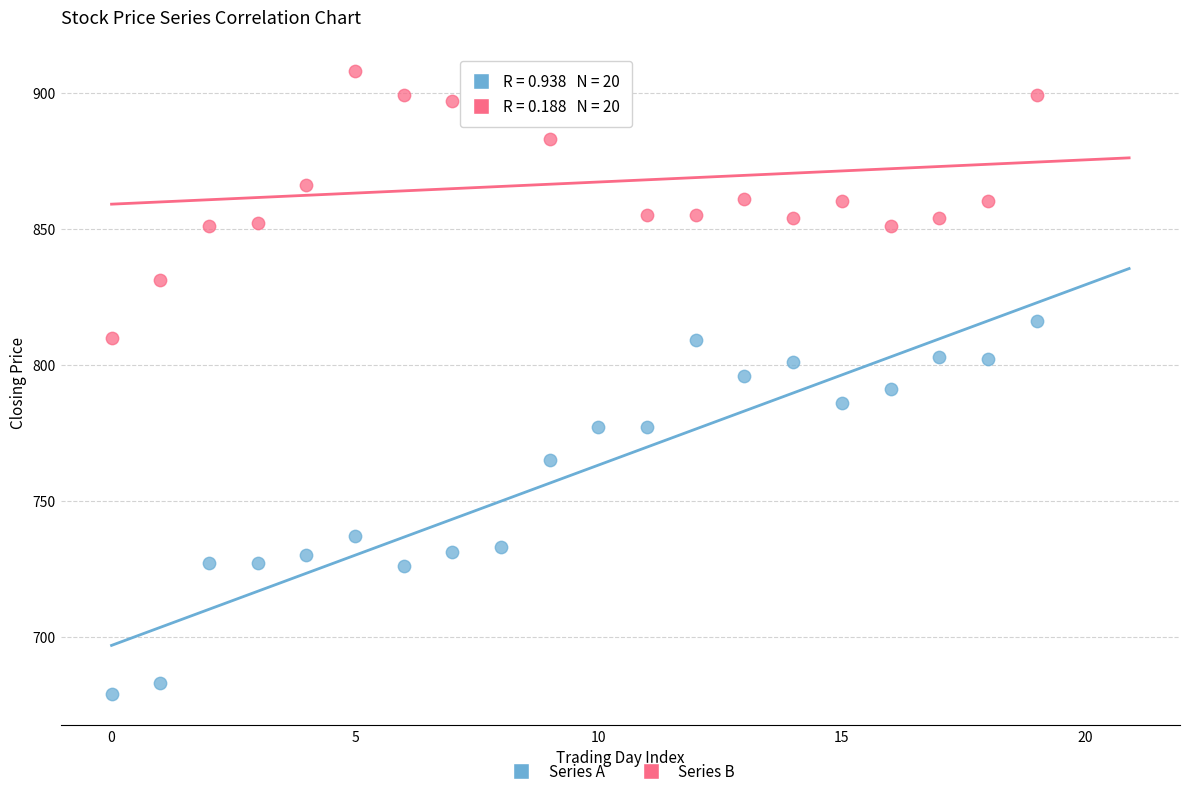

What are all the series names shown in the legend?

Series A, Series B